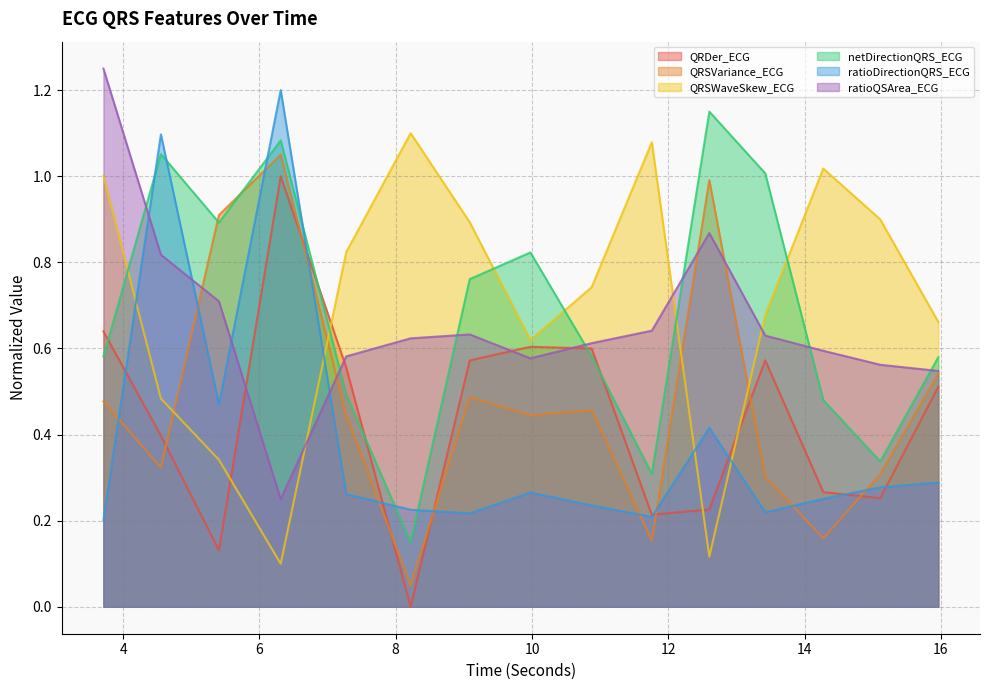

Which series has the largest total across all categories?

QRSWaveSkew_ECG